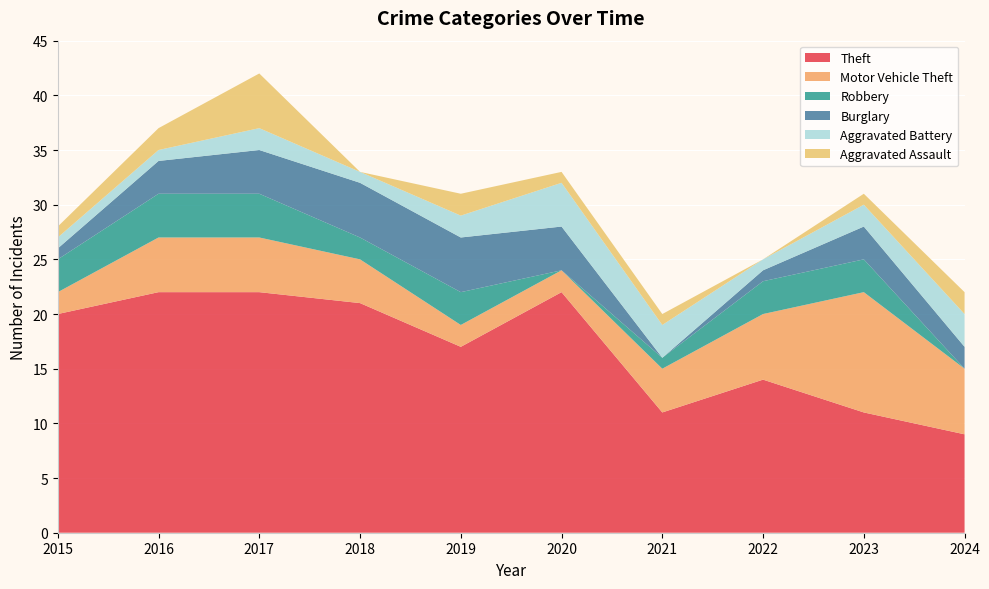

Reading left to right, list all the values displayed in this chart.

Theft: 2015=20	2016=22	2017=22	2018=21	2019=17	2020=22	2021=11	2022=14	2023=11	2024=9
Motor Vehicle Theft: 2015=2	2016=5	2017=5	2018=4	2019=2	2020=2	2021=4	2022=6	2023=11	2024=6
Robbery: 2015=3	2016=4	2017=4	2018=2	2019=3	2020=0	2021=1	2022=3	2023=3	2024=0
Burglary: 2015=1	2016=3	2017=4	2018=5	2019=5	2020=4	2021=0	2022=1	2023=3	2024=2
Aggravated Battery: 2015=1	2016=1	2017=2	2018=1	2019=2	2020=4	2021=3	2022=1	2023=2	2024=3
Aggravated Assault: 2015=1	2016=2	2017=5	2018=0	2019=2	2020=1	2021=1	2022=0	2023=1	2024=2